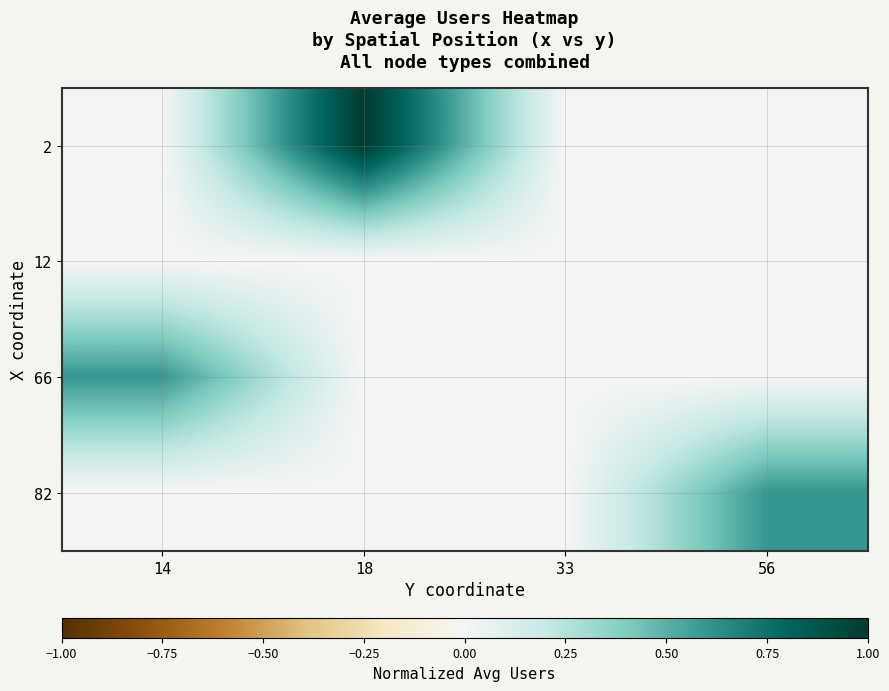

Reading left to right, what are all the values shown in this chart?

2: 14=0.0	18=1.0	33=0.0	56=0.0
12: 14=0.0	18=0.0	33=0.0	56=0.0
66: 14=0.6	18=0.0	33=0.0	56=0.0
82: 14=0.0	18=0.0	33=0.0	56=0.6